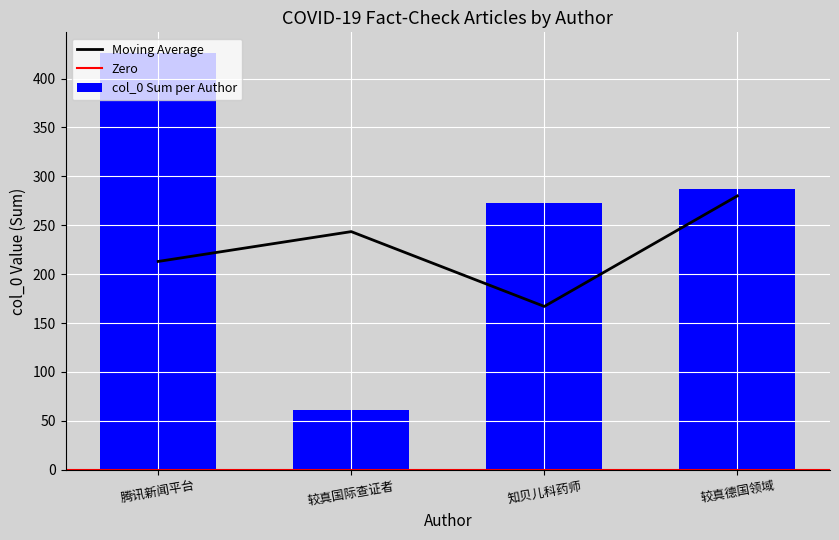

What is the highest value of the Moving Average series?

280.0